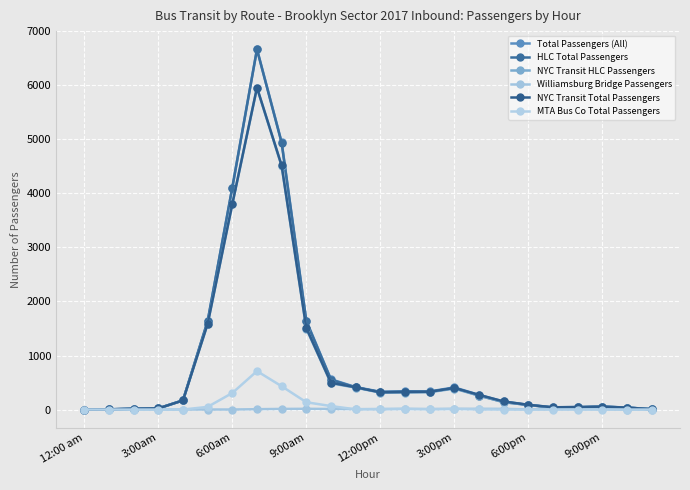

How many values in the NYC Transit HLC Passengers series are below 258?

12